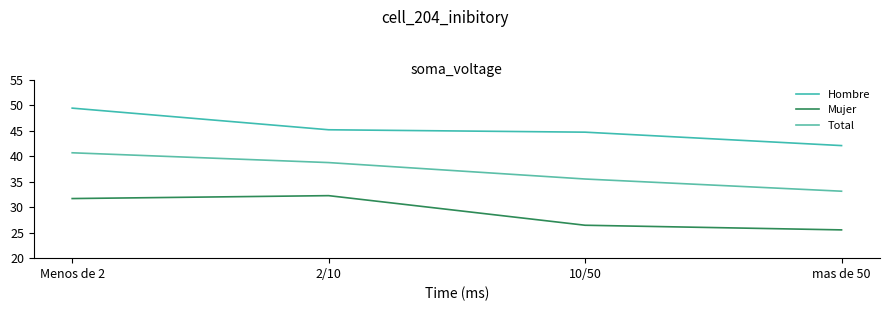

At which label does Total reach its minimum?

mas de 50